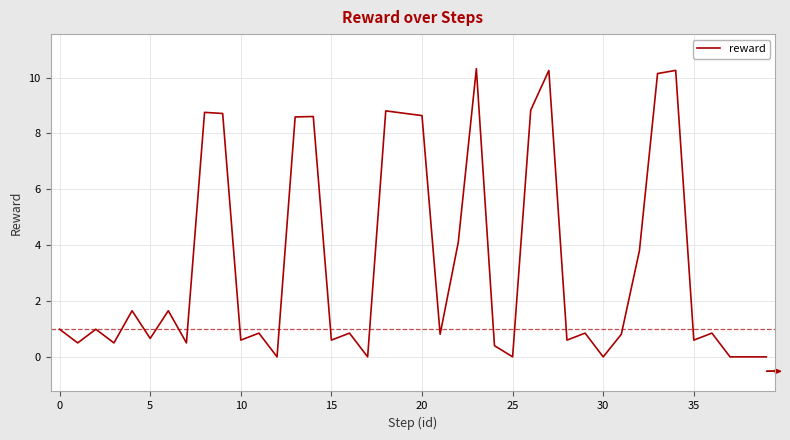

True or false: there are more than 0 points higher than both neighbors.

True